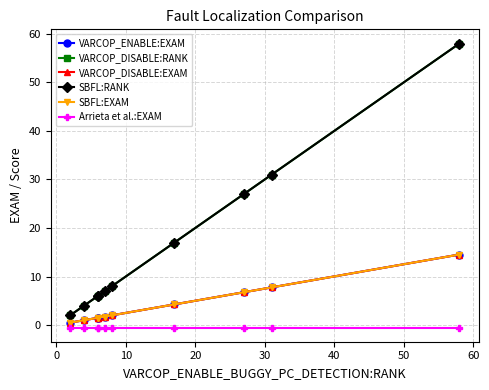

What is the difference between the highest and lowest values at 20?

6.5